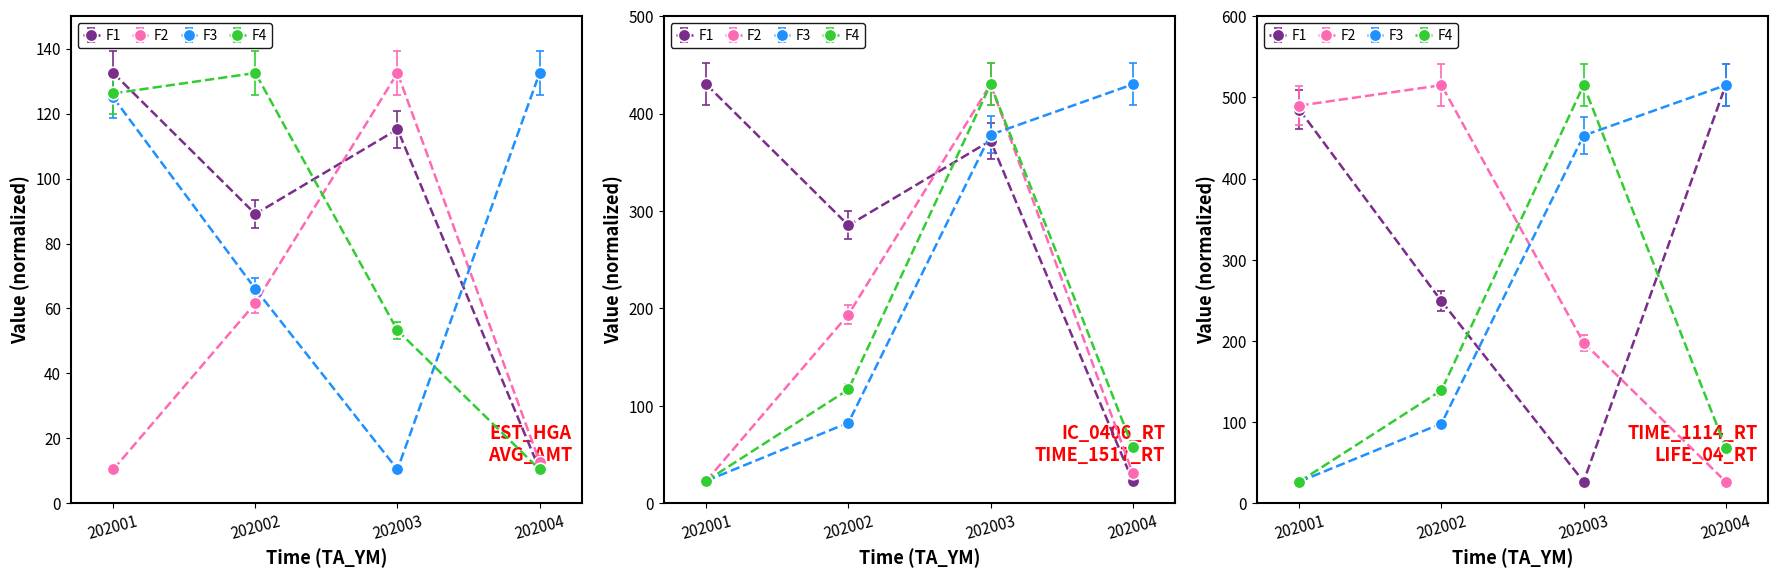

In LIFE_04_RT, how many points are higher than both neighbors (excluding endpoints)?

1